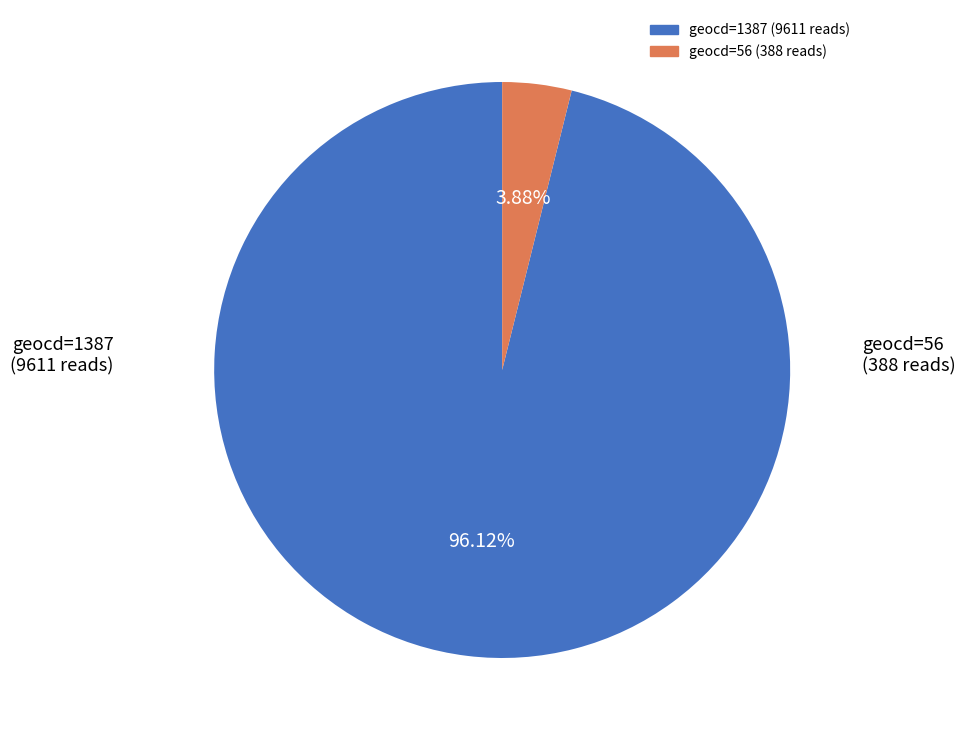

Is there a majority slice in this chart?

Yes